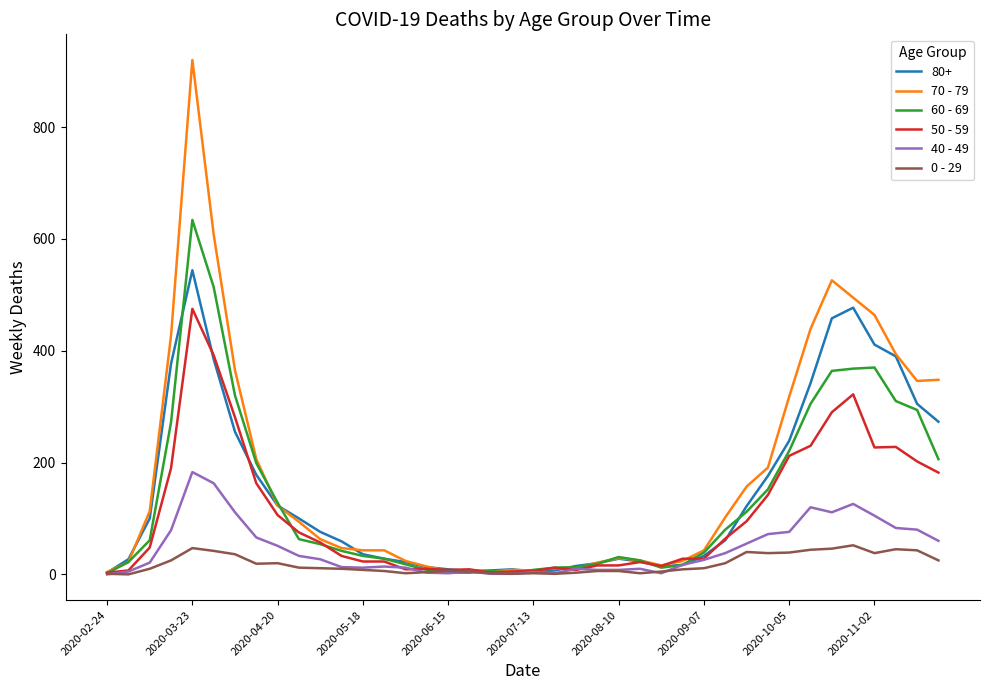

Which series has the largest total across all categories?

70 - 79